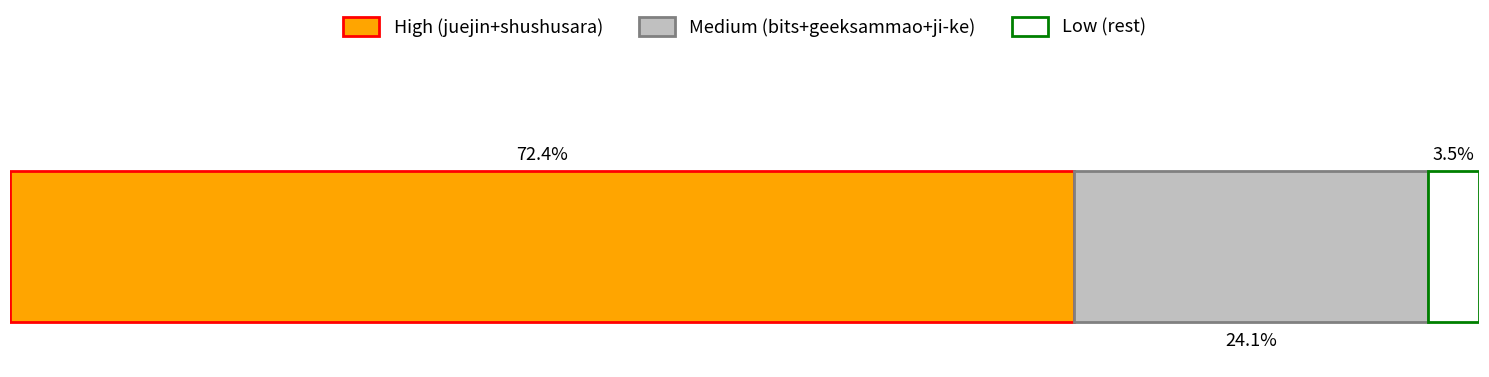

Does the chart contain stacked bars?

No